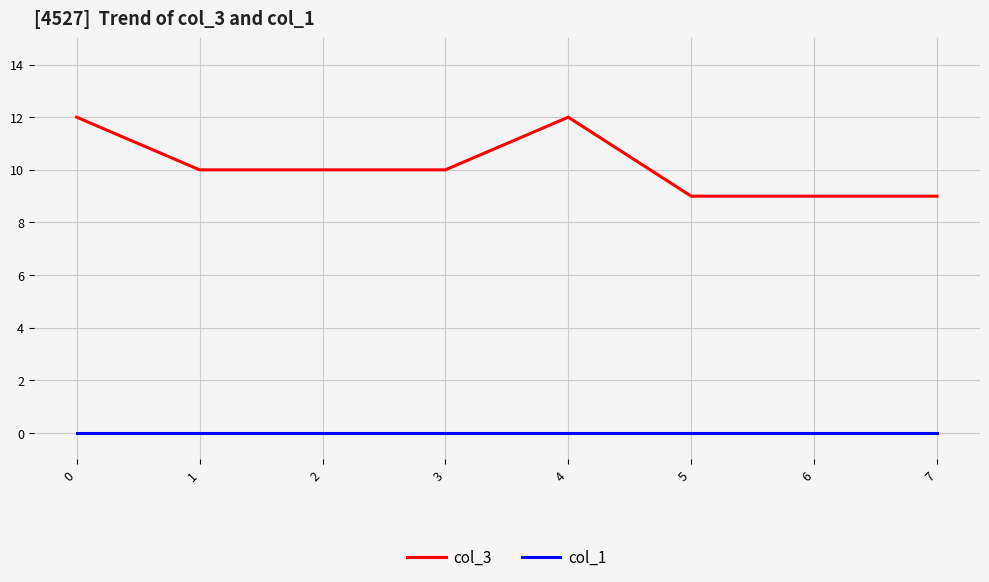

True or false: col_1 and col_3 intersect in this chart.

False